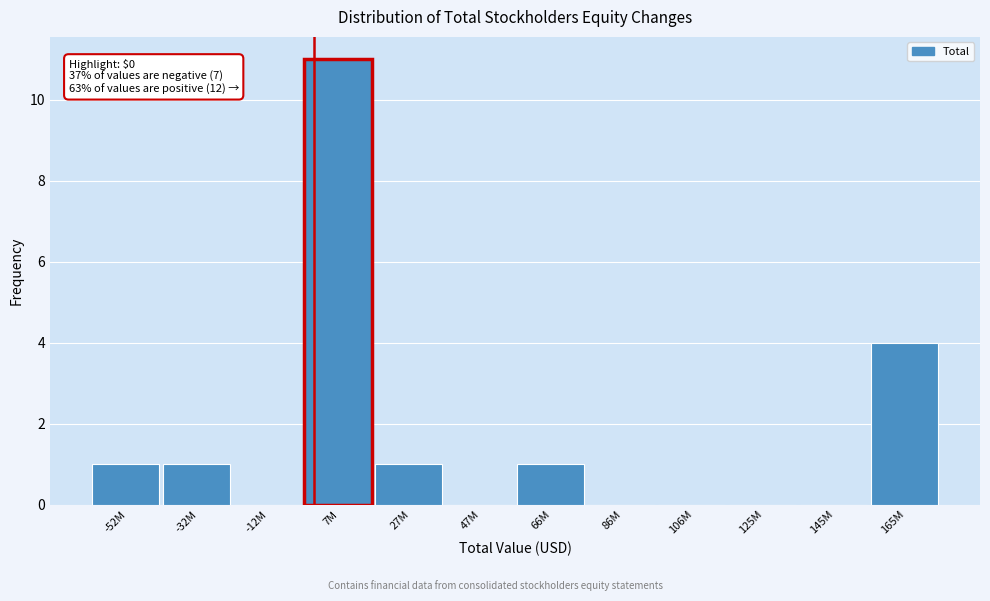

Reading right to left, transcribe all the data shown in this chart.

165M=4	145M=0	125M=0	106M=0	86M=0	66M=1	47M=0	27M=1	7M=11	-12M=0	-32M=1	-52M=1